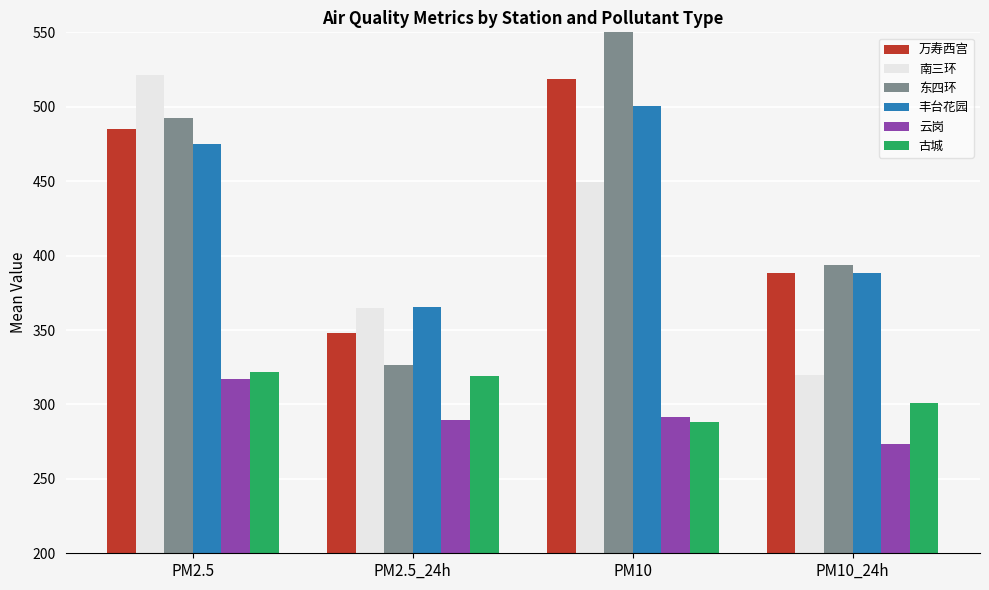

Which has a higher value, PM10_24h or PM2.5?

PM2.5